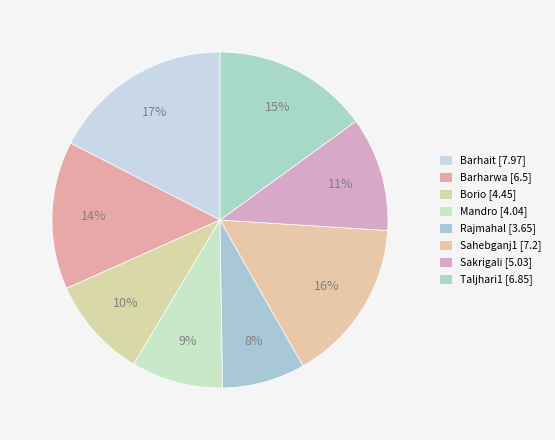

Rank the categories by value from highest to lowest.

Barhait, Sahebganj1, Taljhari1, Barharwa, Sakrigali, Borio, Mandro, Rajmahal